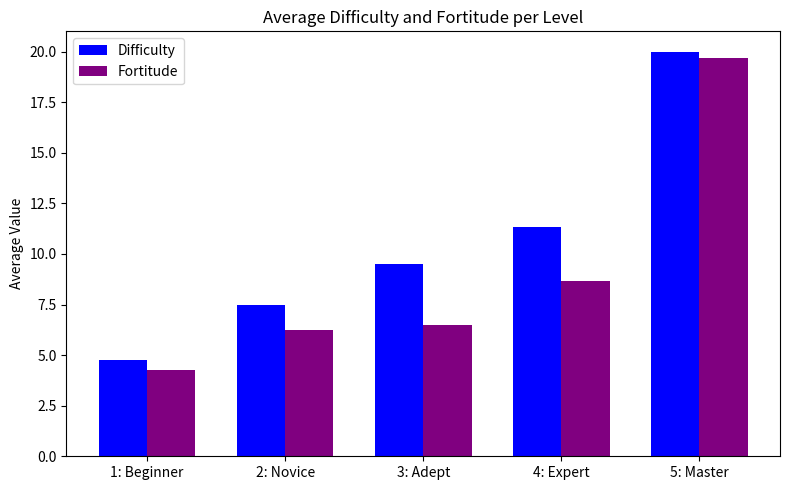

Which series has the largest total across all categories?

Difficulty